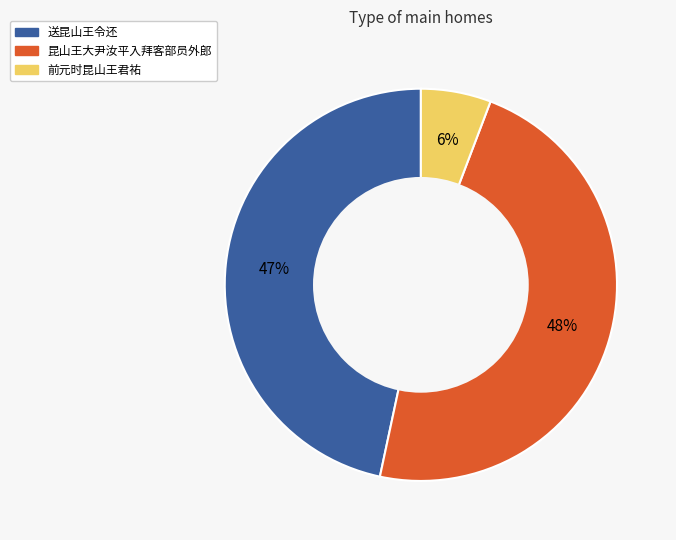

Does 昆山王大尹汝平入拜客部员外郎 represent more than half of the total?

No